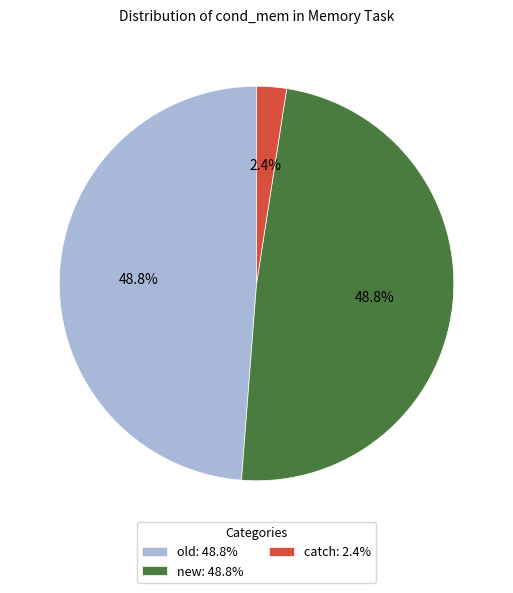

Does any single category account for the majority?

No